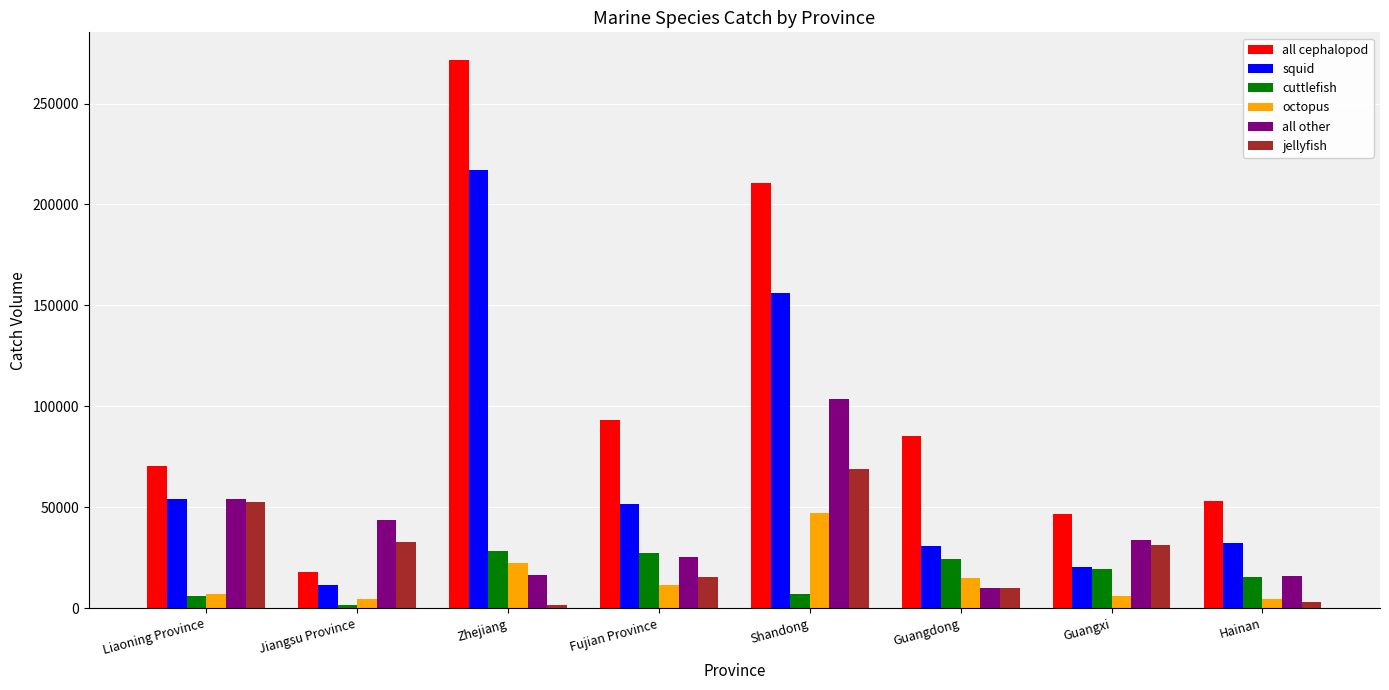

What is the value of the cuttlefish bar at the 7th from the left?

19445